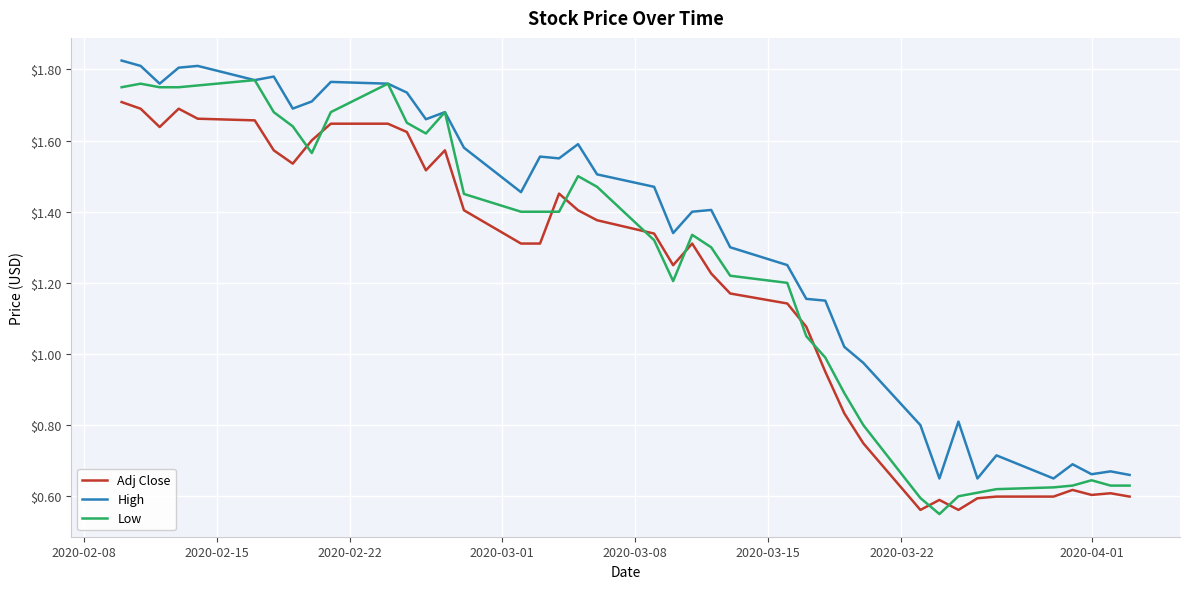

Which series has the largest total across all categories?

High